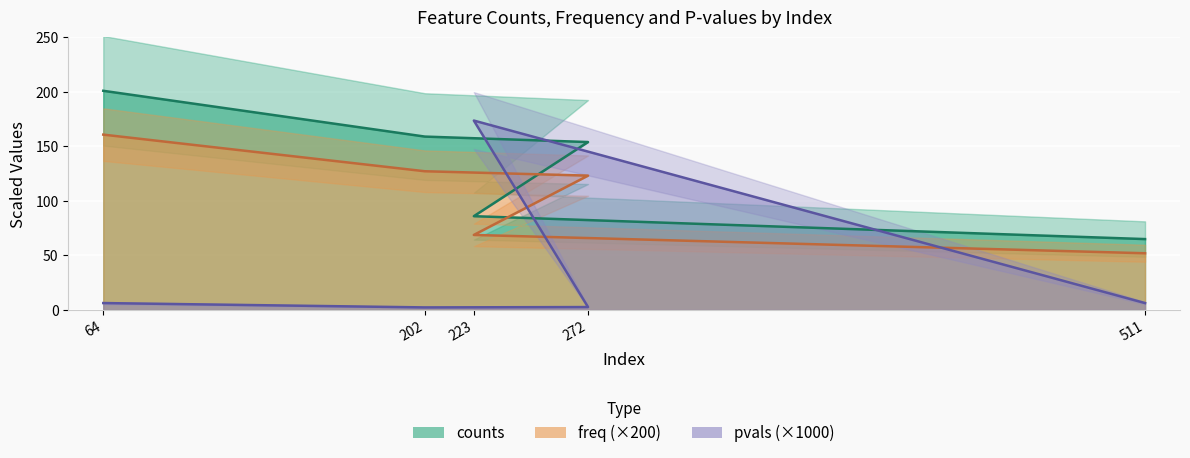

What is the sum of the counts values at 272 and 223?

240.0